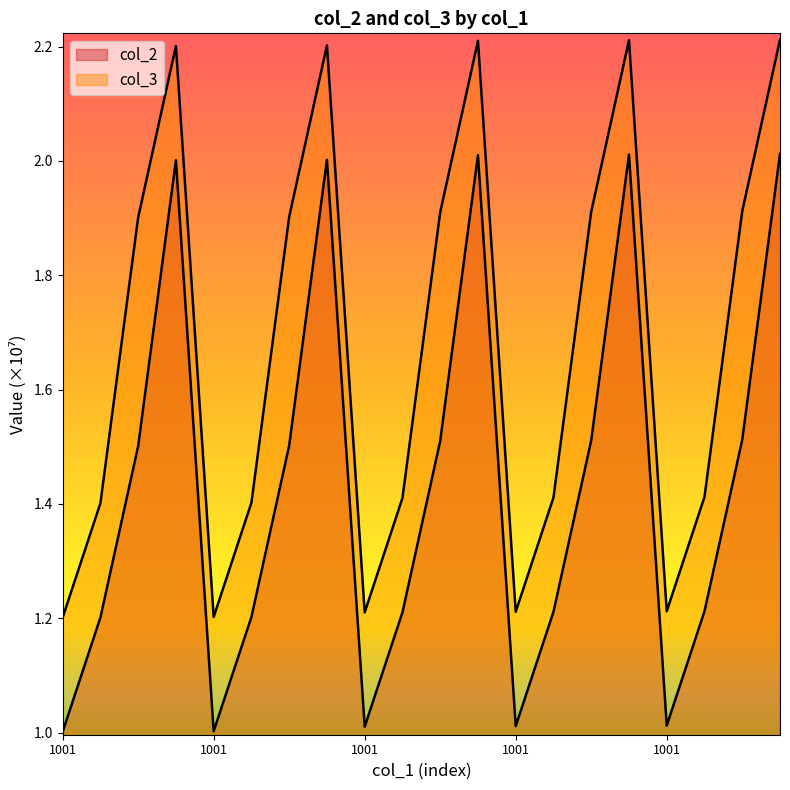

The col_3 series shows 2.6 at 1003. True or false?

False